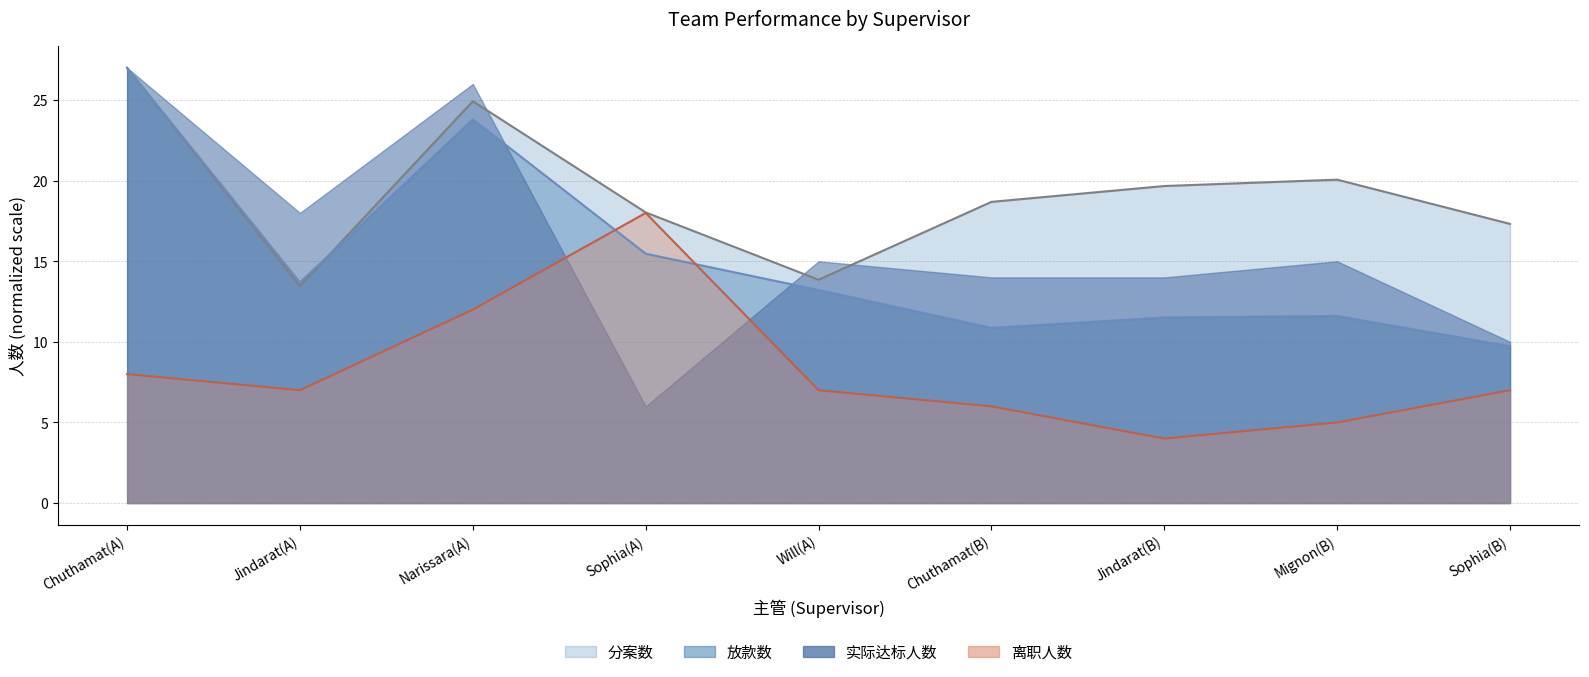

True or false: 分案数 and 离职人数 intersect in this chart.

False